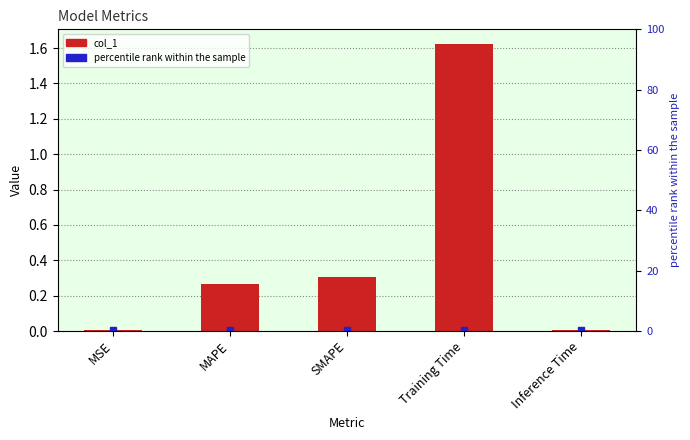

The value at MSE is 0.0. True or false?

False